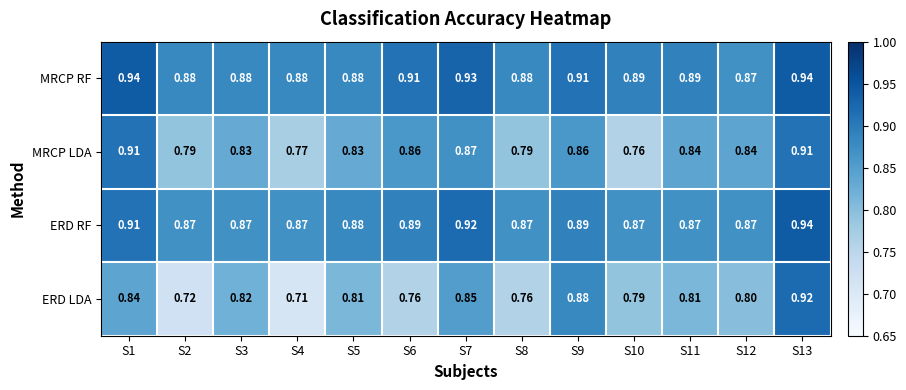

Rank the series at S9 from highest to lowest value.

MRCP RF, ERD RF, ERD LDA, MRCP LDA